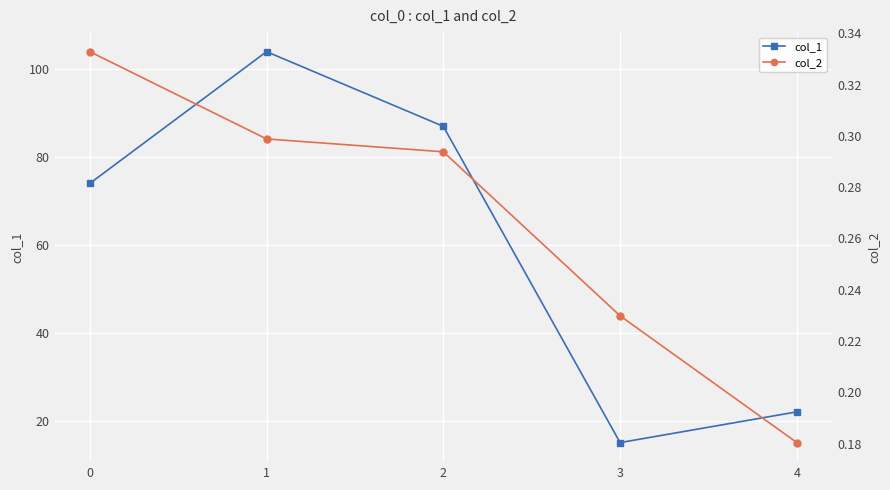

How many data points in col_1 are above 74?

2